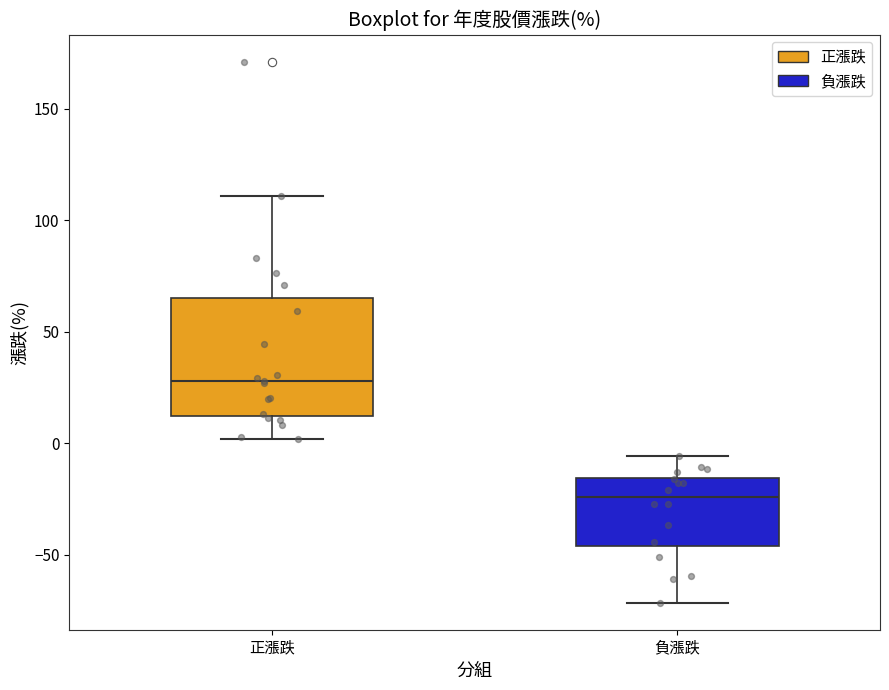

Which box is the tallest, from its lower edge to its upper edge?

正漲跌